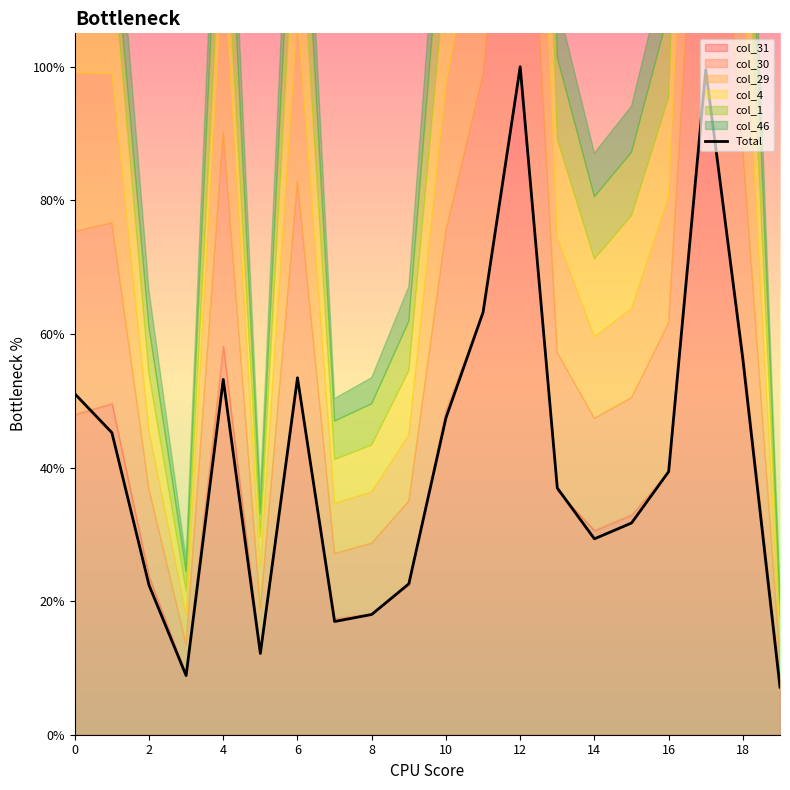

What is the lowest value of the Total series?

7.1